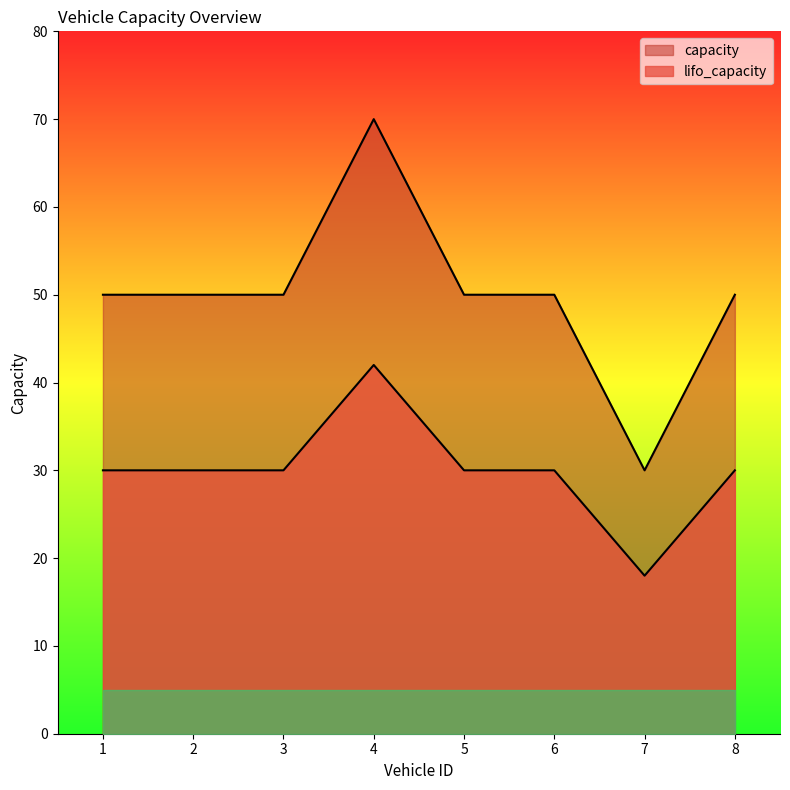

Does the chart display data point markers on the line(s)?

No